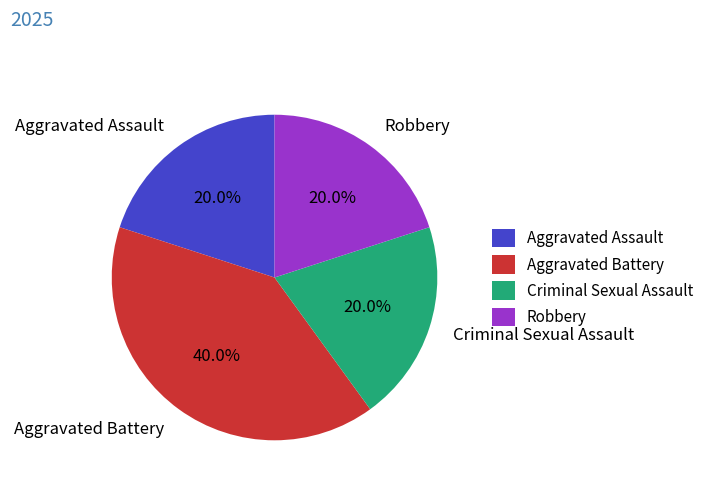

To the nearest percent, what is the difference between the largest and smallest slice percentages?

20%